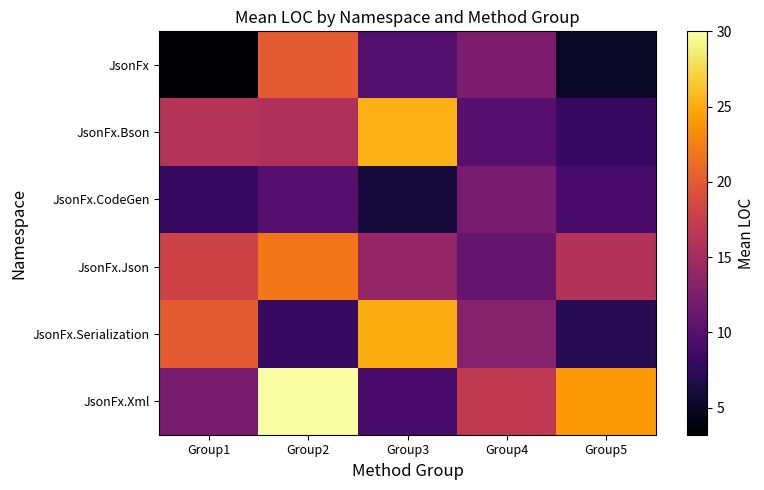

Which series has the largest range (max minus min)?

JsonFx.Xml